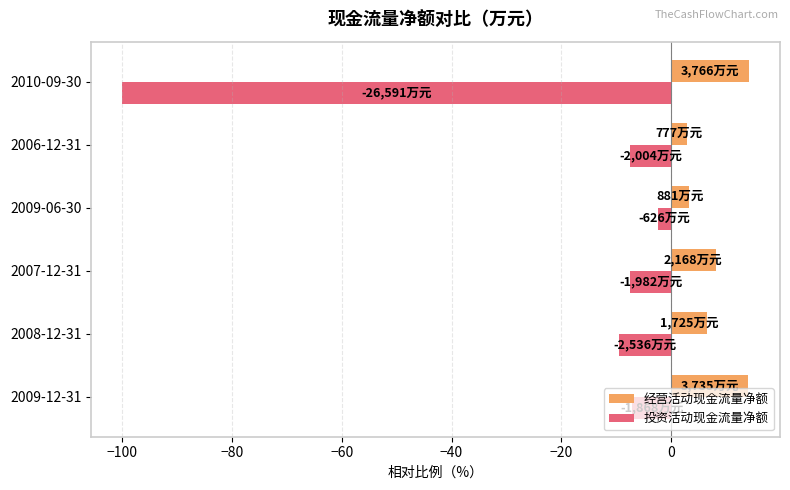

What is the difference between the second highest and second lowest values in the 经营活动现金流量净额 series?

10.7